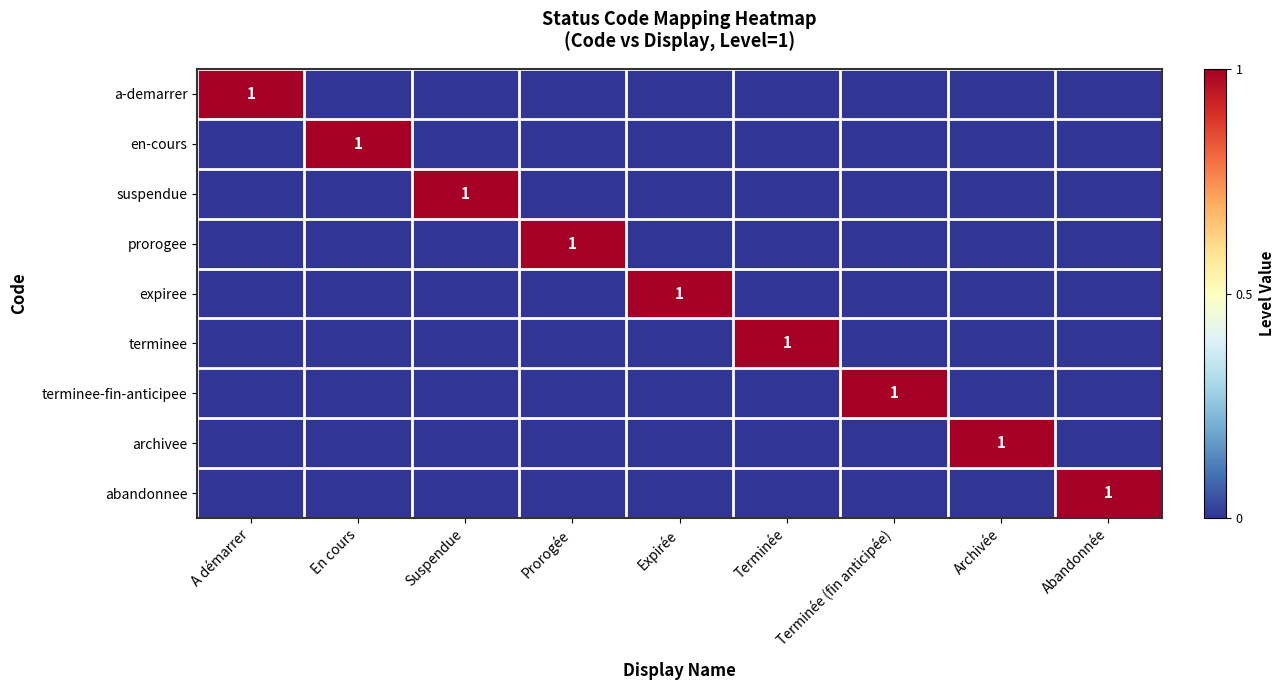

Is it true that terminee-fin-anticipee equals 2 at Terminée (fin anticipée)?

False